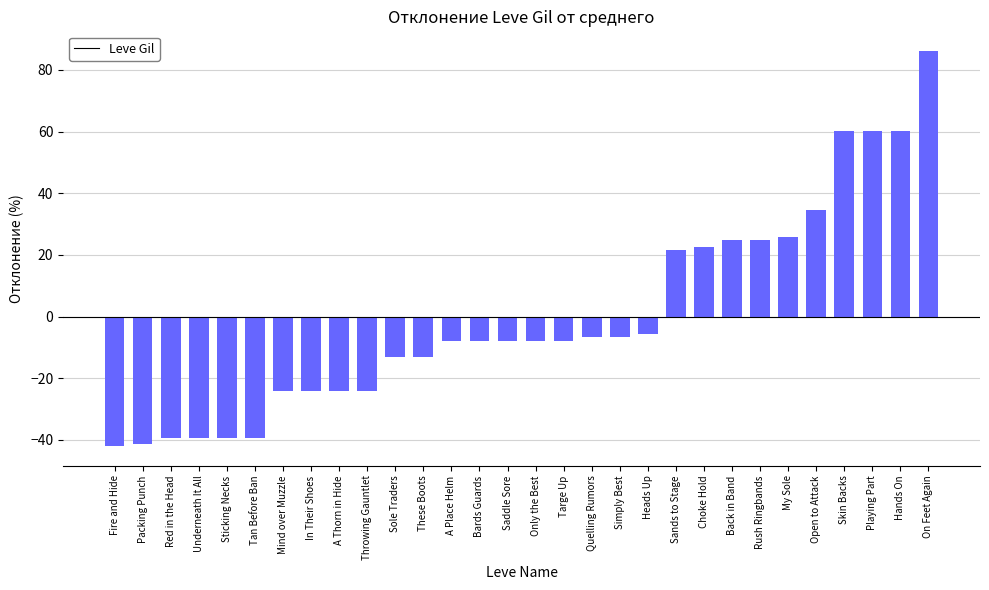

What is the label of the 19th bar from the left?

Simply Best